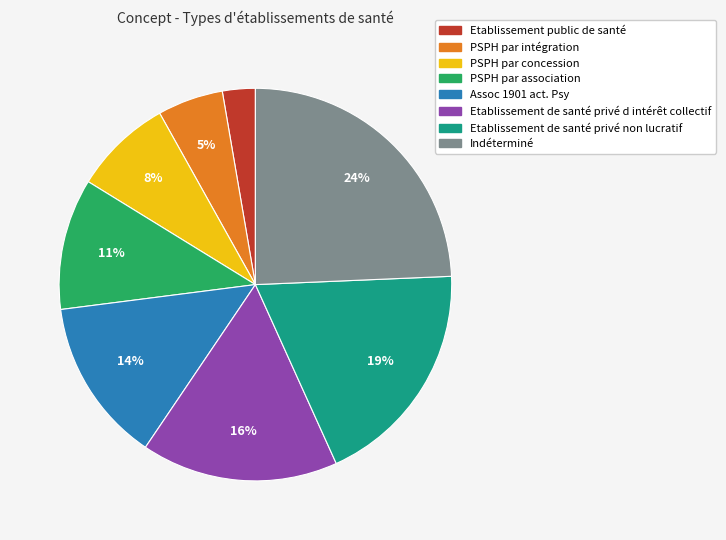

To the nearest percent, what is the average slice percentage?

12%